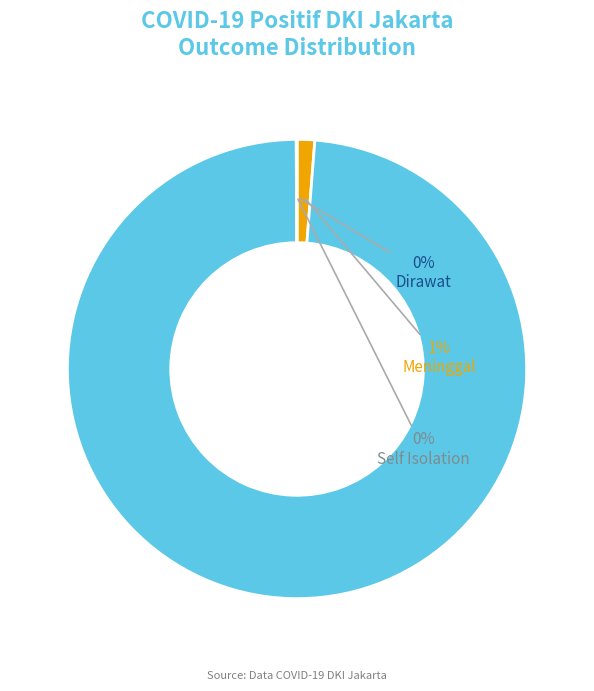

Which slice is the largest?

Sembuh